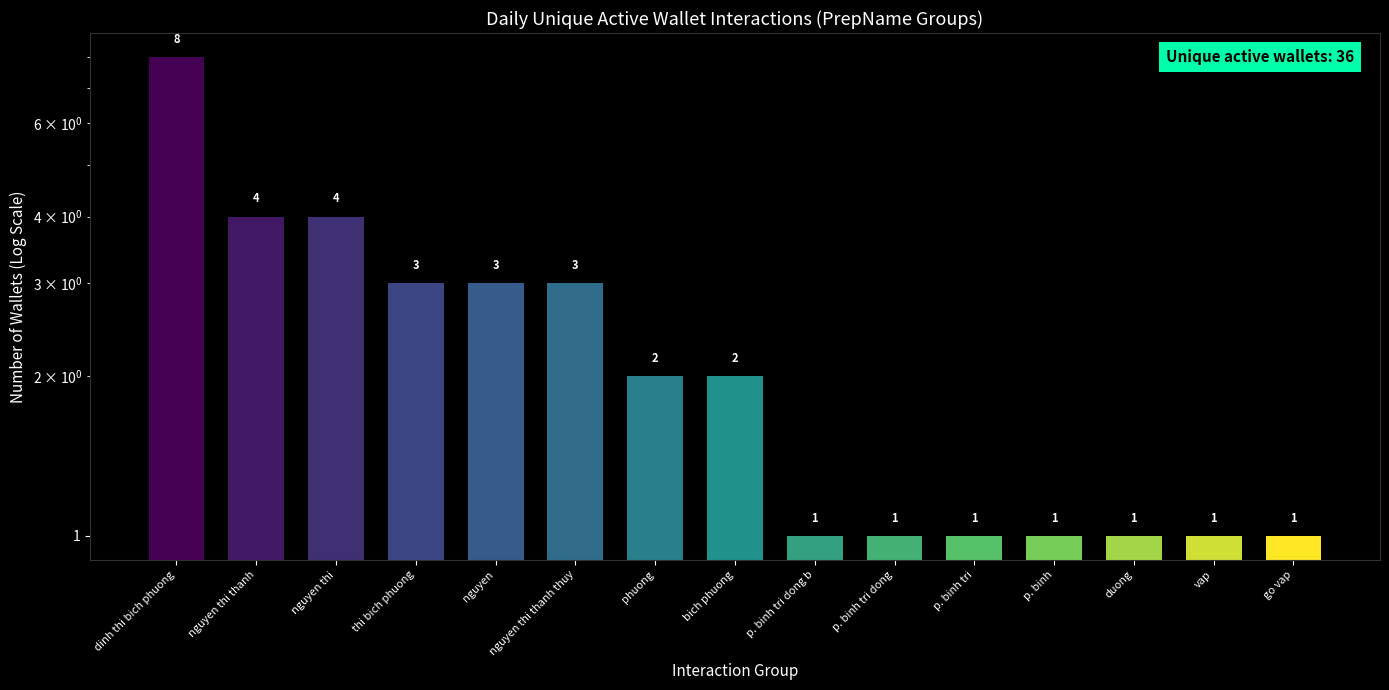

What is the difference between the second highest and minimum values?

3